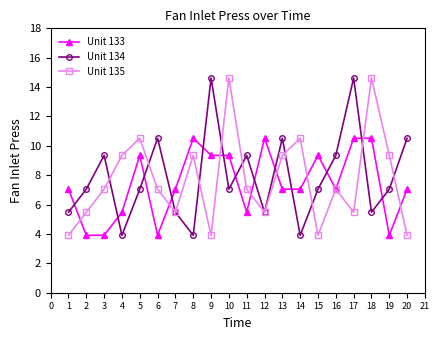

Between which two adjacent categories do Unit 133 and Unit 135 first intersect?

1 and 2